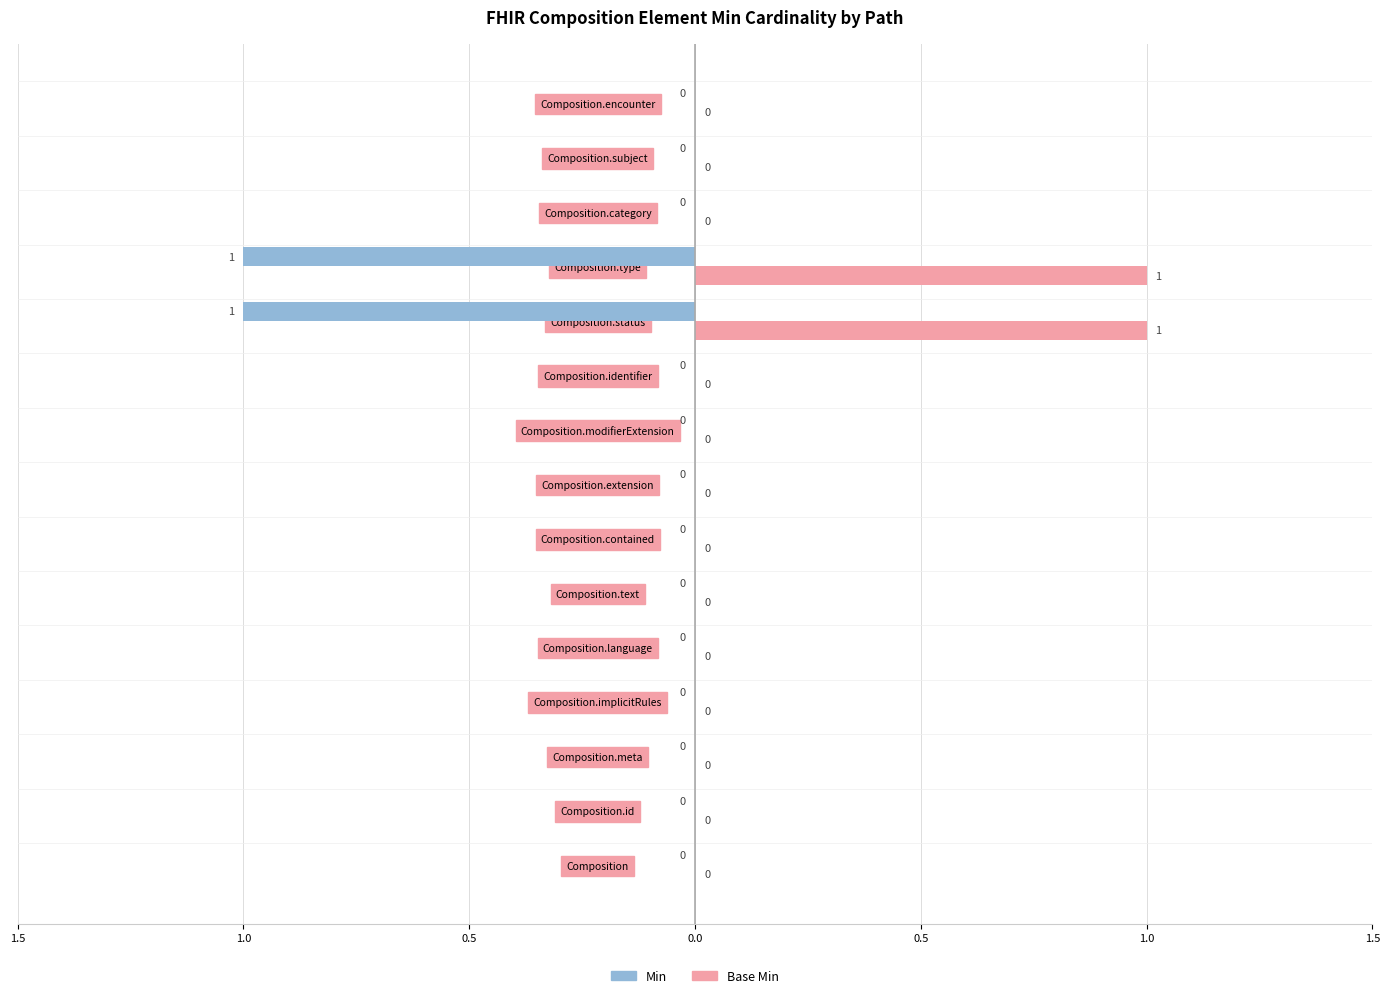

What are all the series names shown in the legend?

Min, Base Min